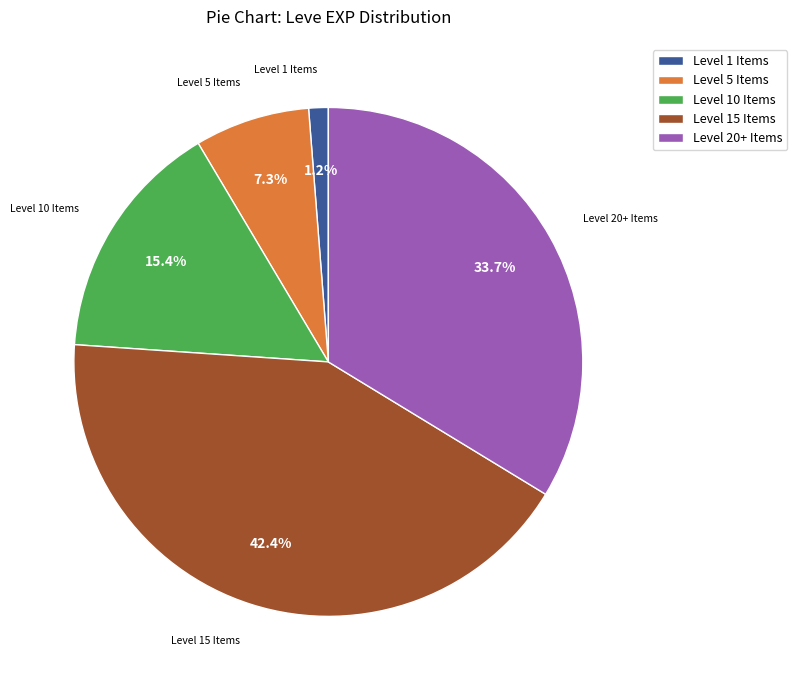

Approximately how many times larger is the value at Level 5 Items compared to Level 10 Items?

0.5